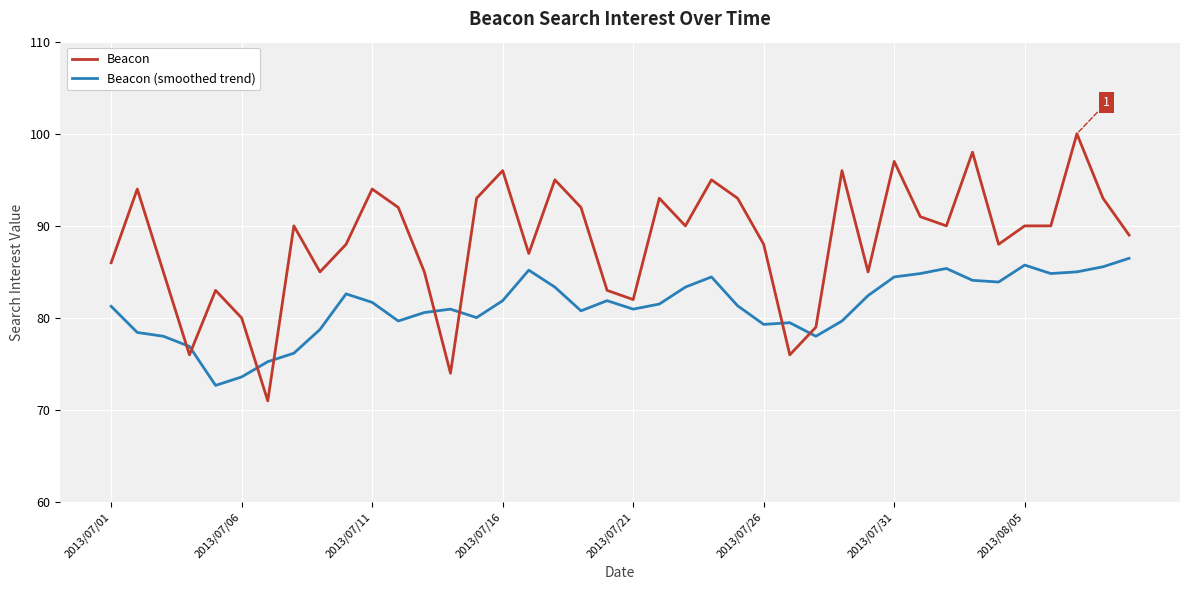

What is the lowest value of the Beacon (smoothed trend) series?

72.7